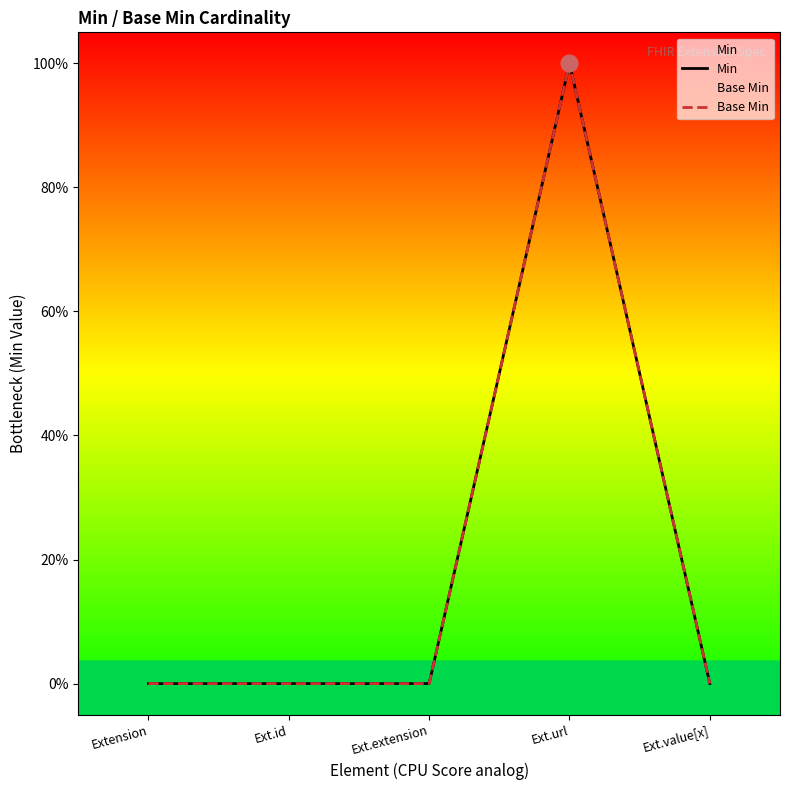

Count the Min values in the range 0 to 1.

5